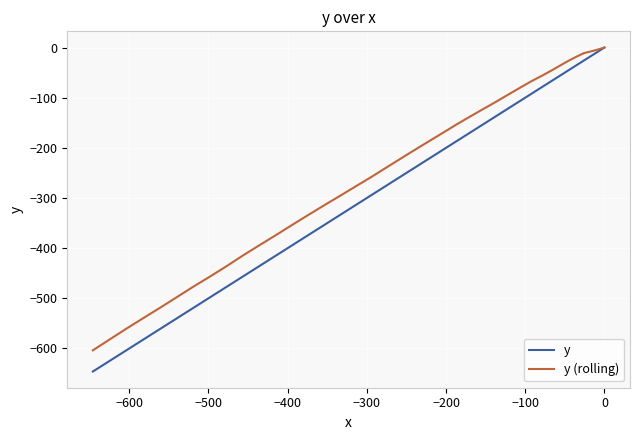

Which series has the largest range (max minus min)?

y